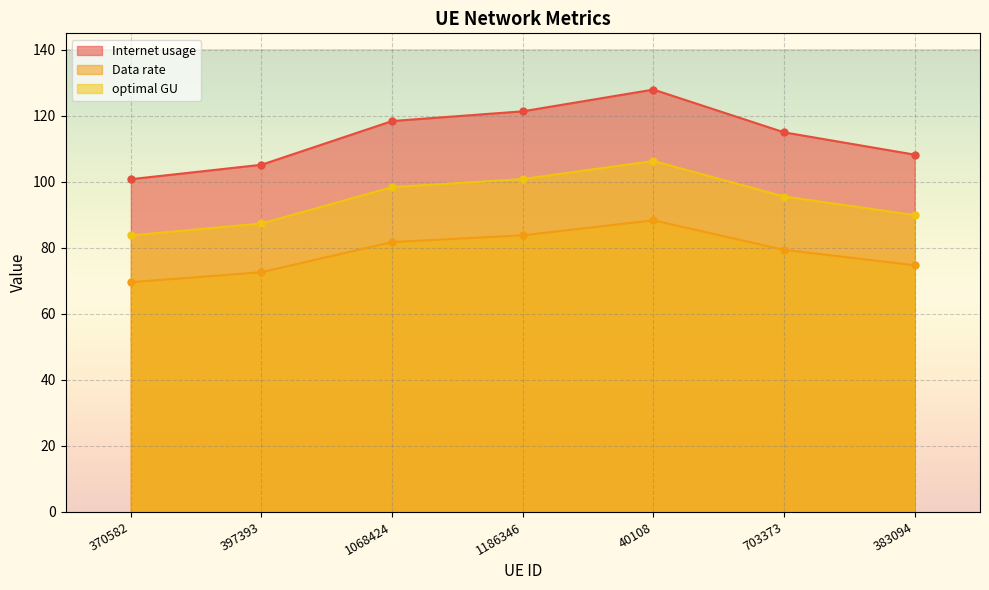

True or false: Internet usage and Data rate cross at least once.

False